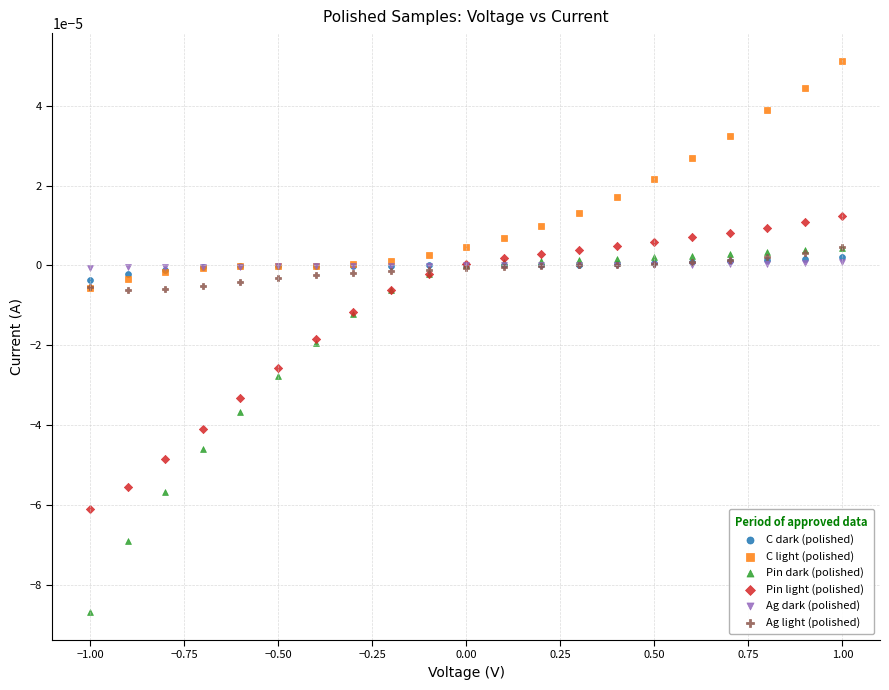

Which series reaches the maximum Y coordinate?

C light (polished)